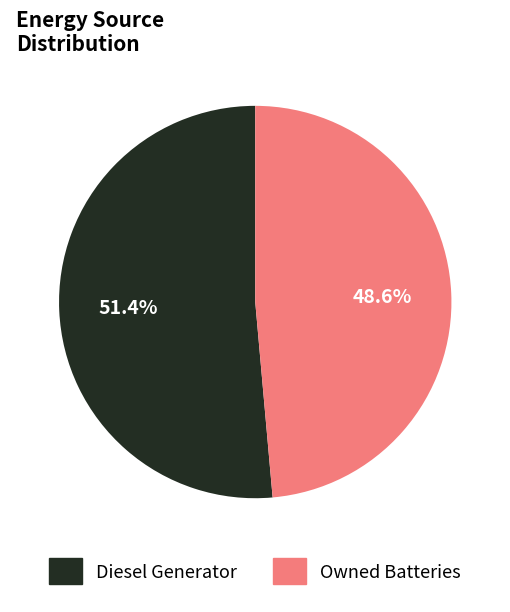

Is there any slice that represents more than half of the pie?

Yes